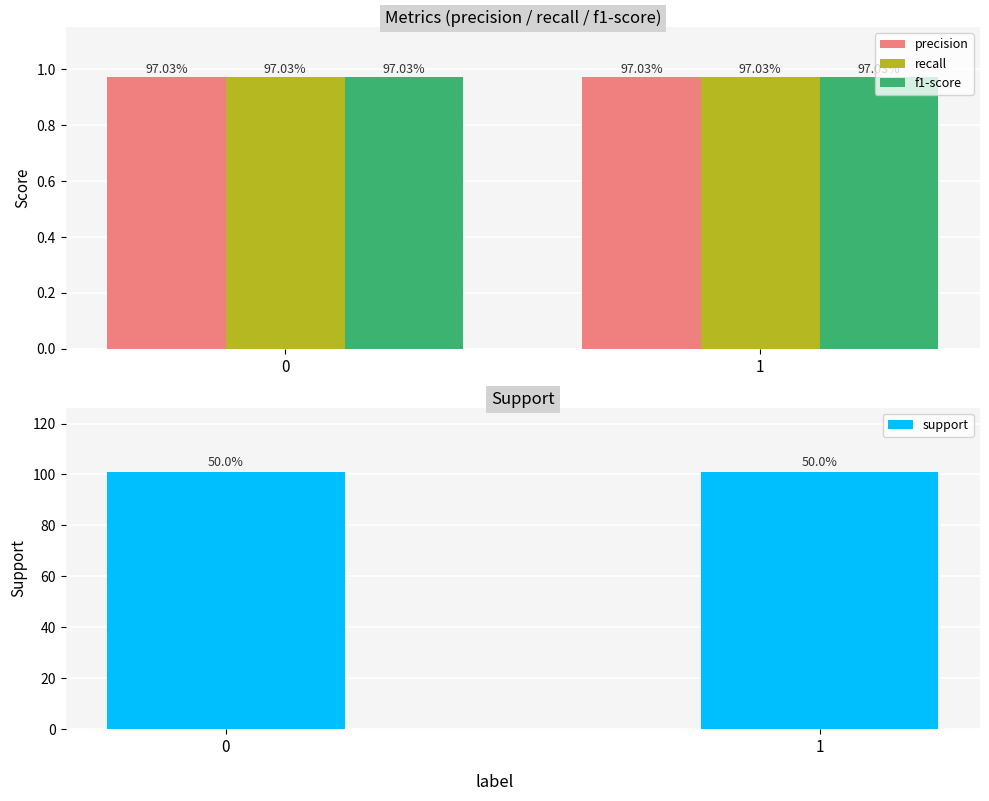

At how many categories does at least one series exceed 52?

2